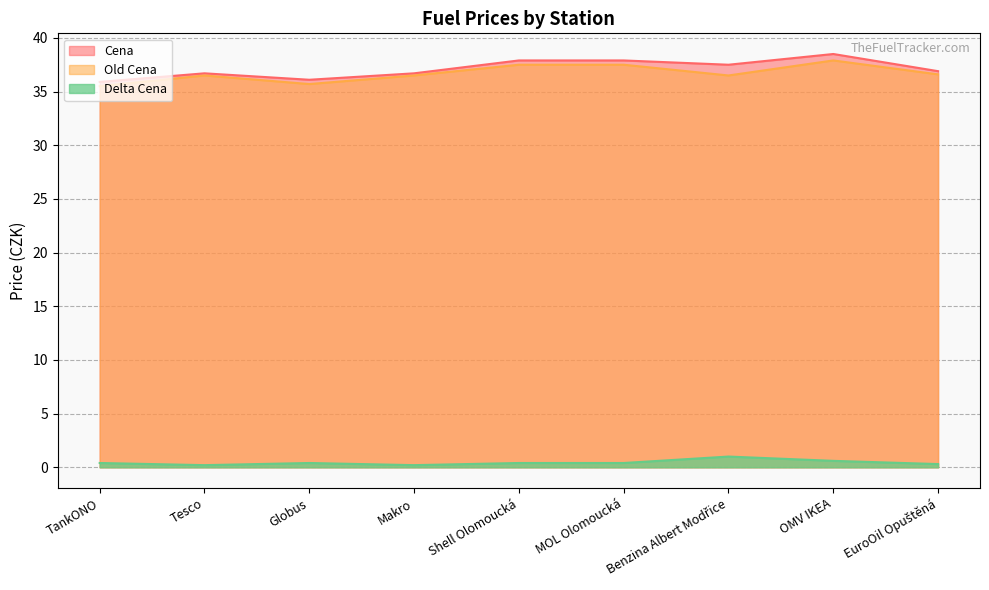

What is the label of the 3rd point from the left?

Globus